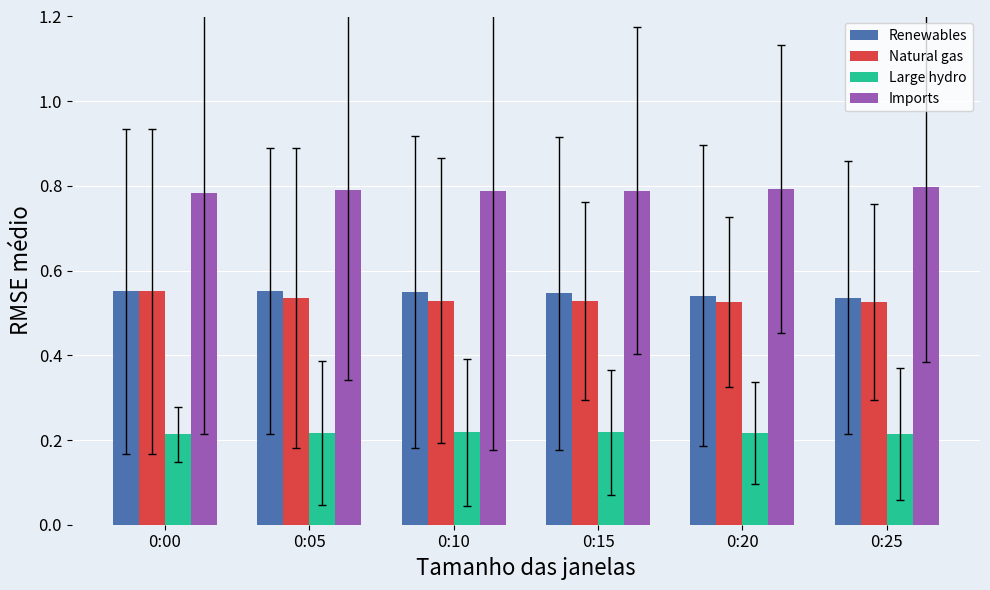

What is the value of the Large hydro bar at the 3rd from the left?

0.2